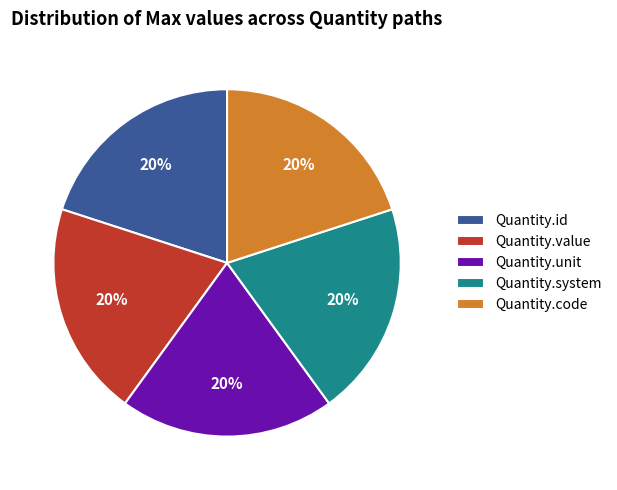

Is Quantity.unit the majority of the pie?

No